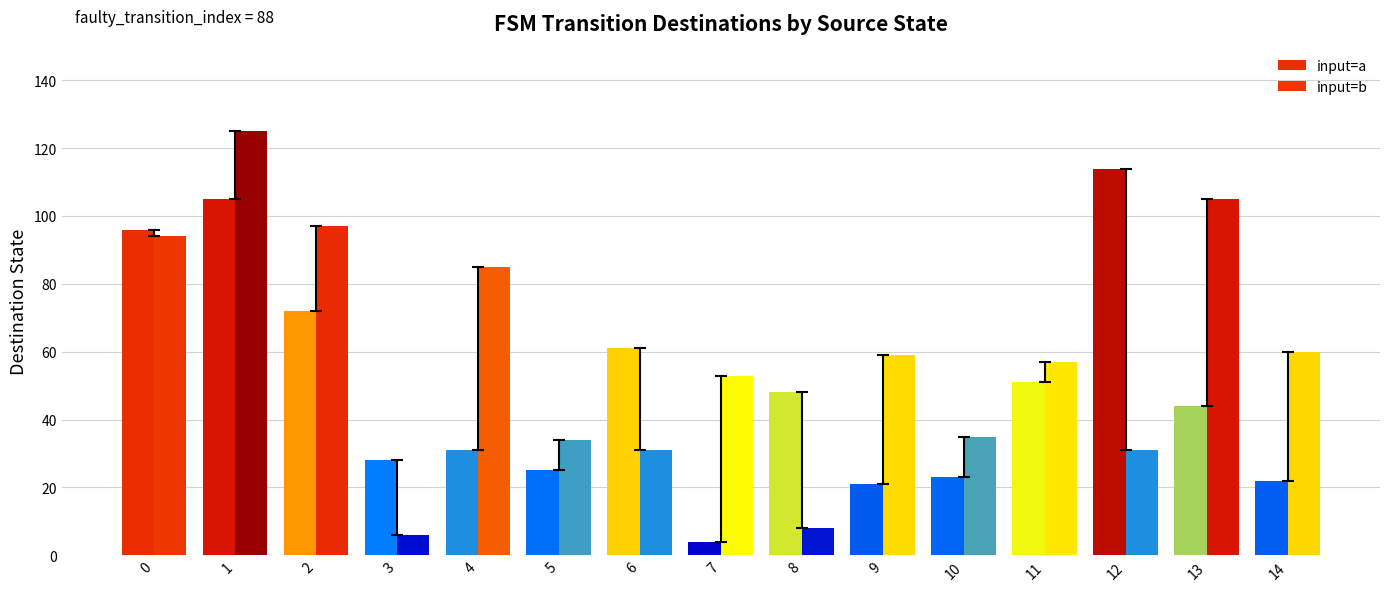

How many distinct data groups are displayed?

2